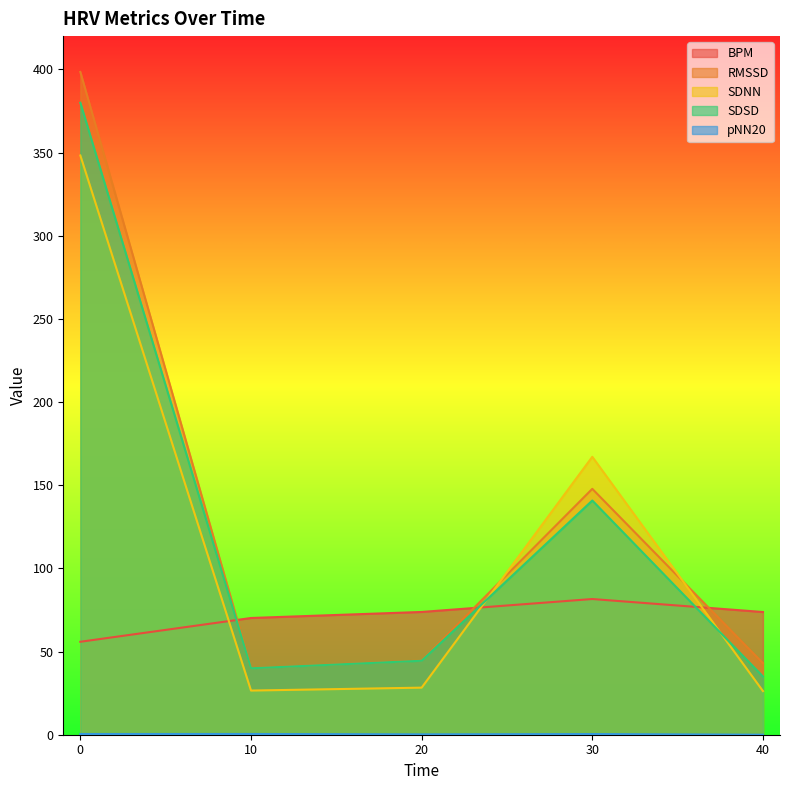

Where do SDNN and BPM first cross each other?

0 and 10